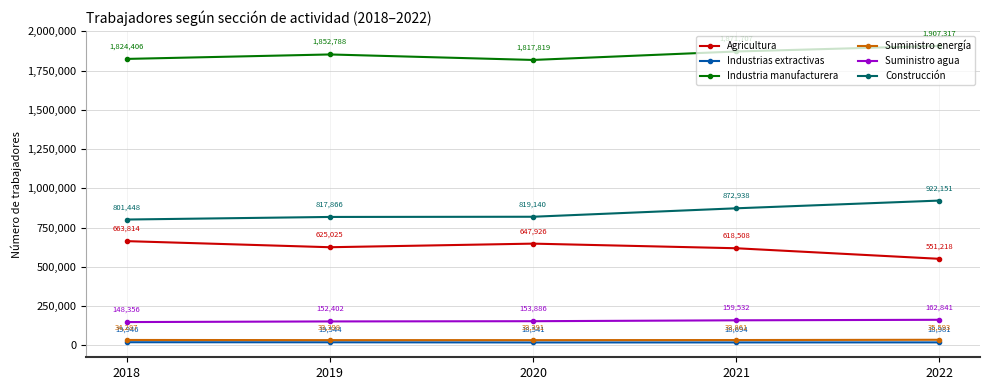

How many Suministro agua values are between 152402 and 159532?

3